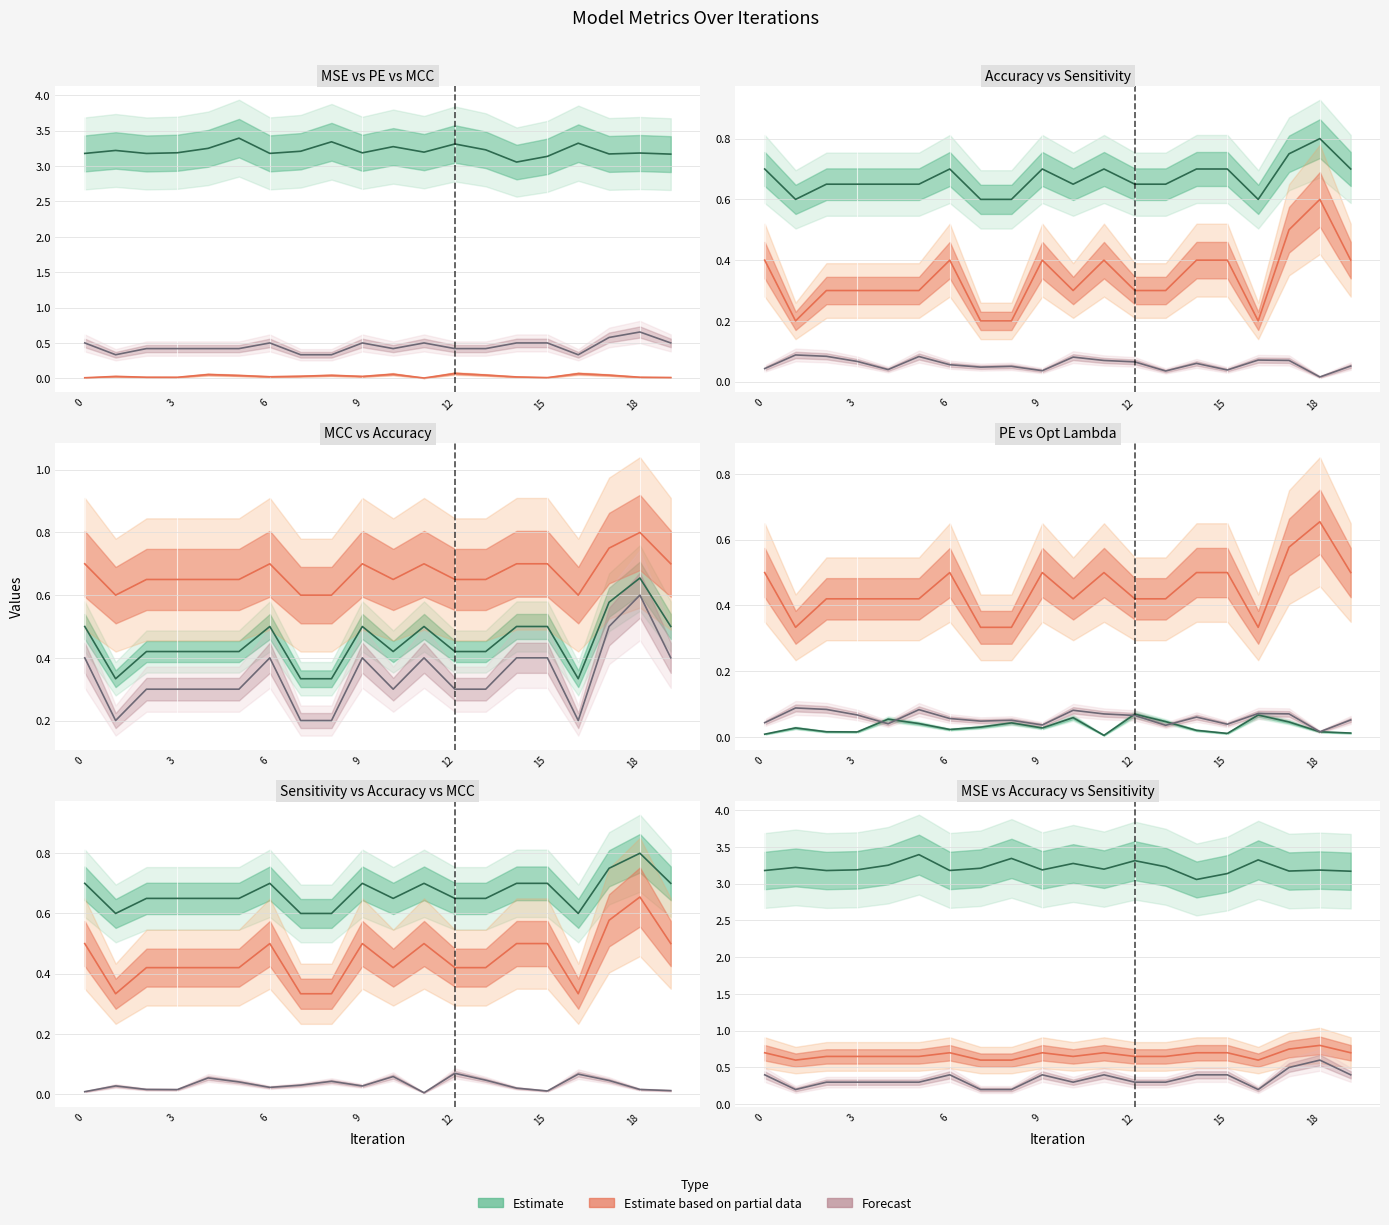

True or false: PE and Accuracy cross at least once.

False